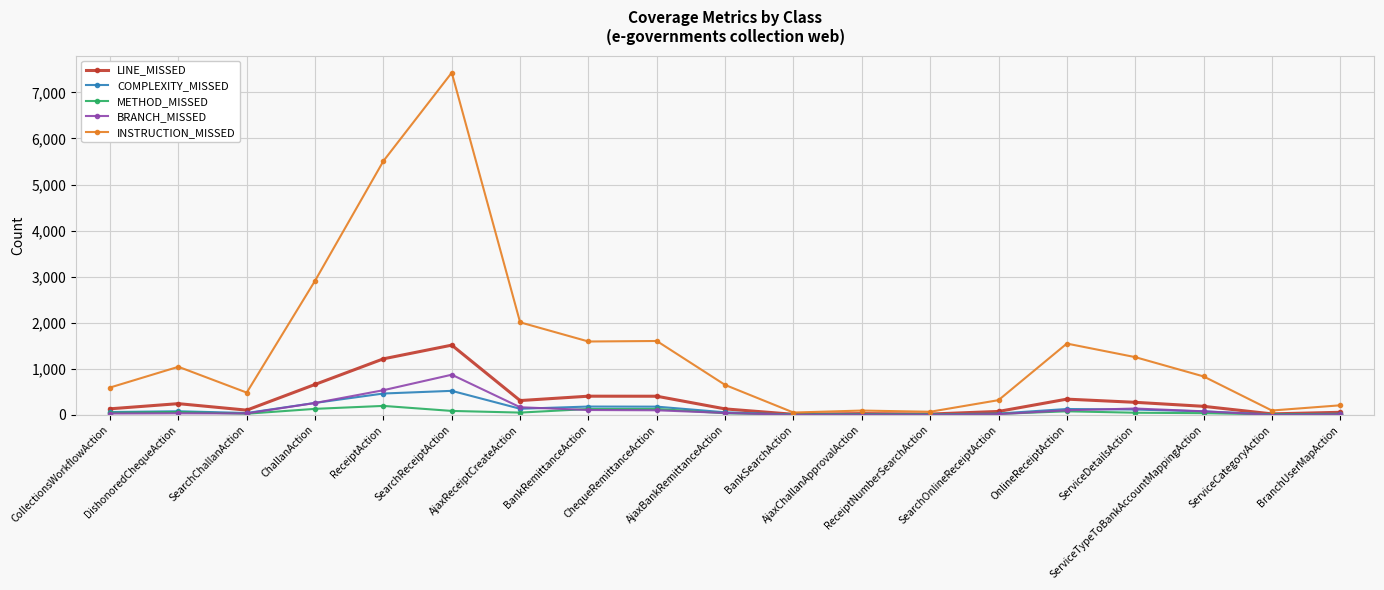

True or false: BRANCH_MISSED has more than 0 interior local peaks.

True